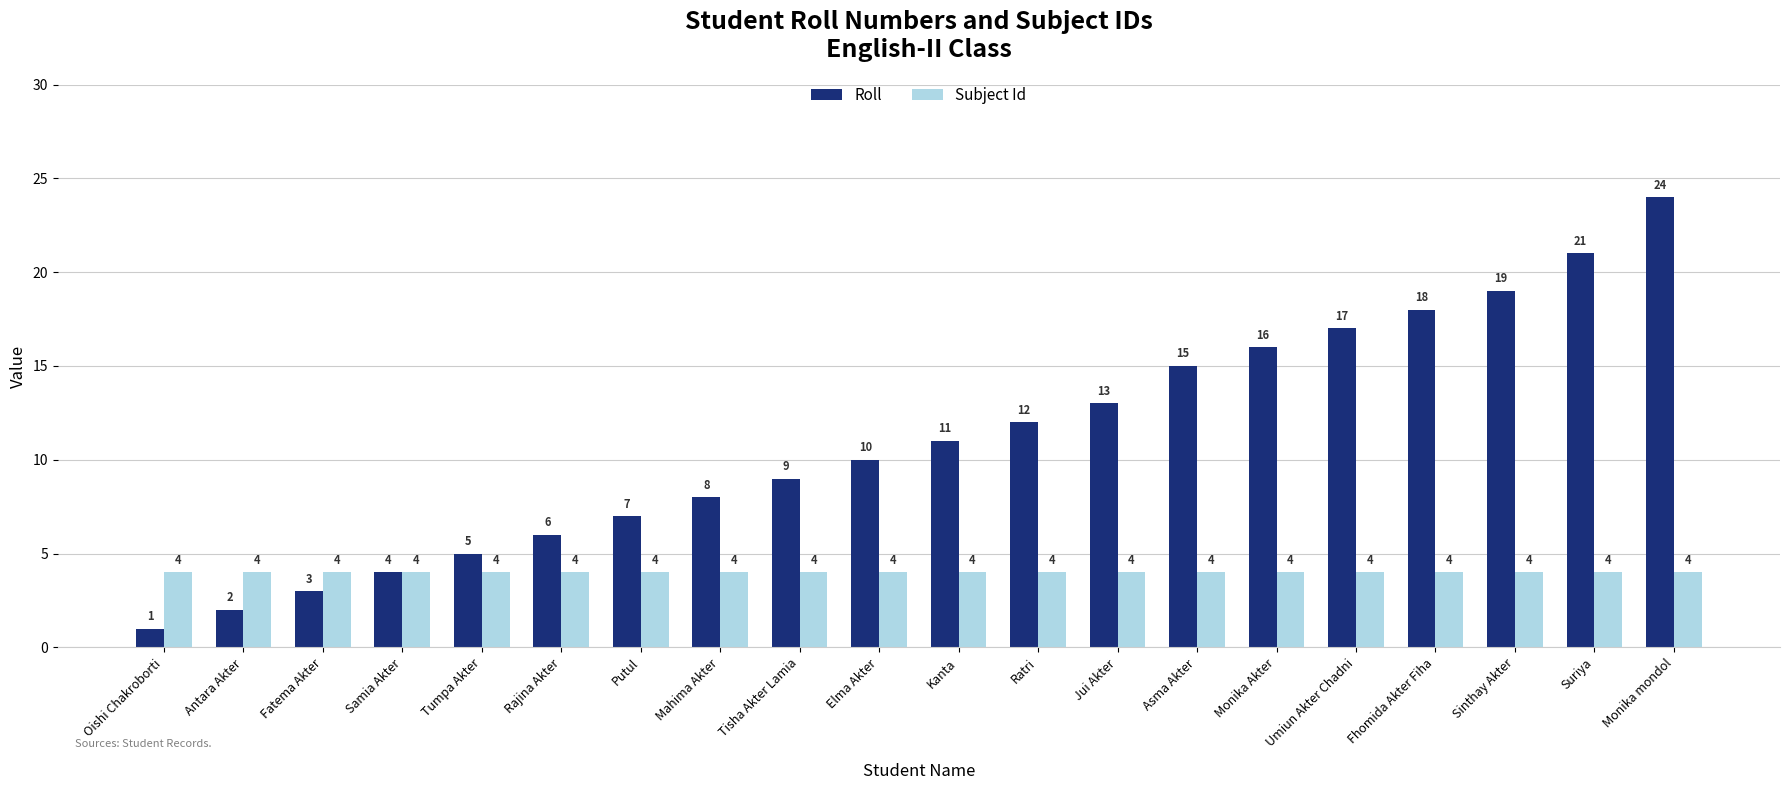

The Roll series shows 3 at Antara Akter. True or false?

False